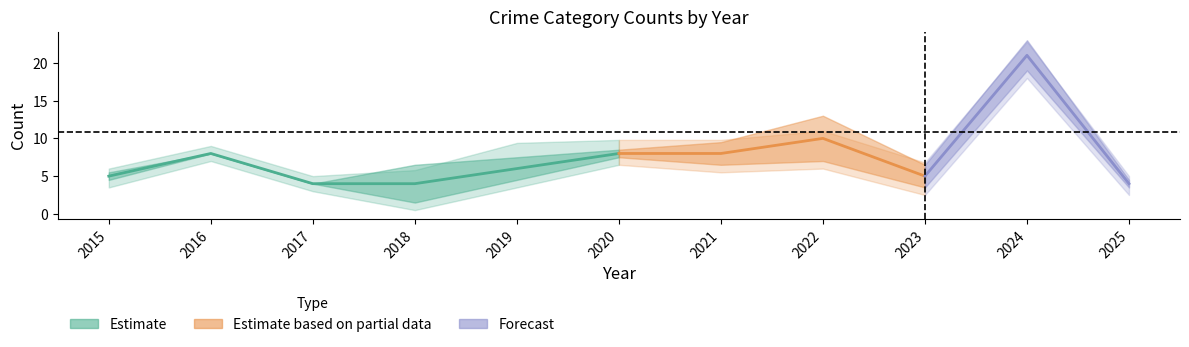

What is the value of the Robbery point at the 2nd from the left?

8